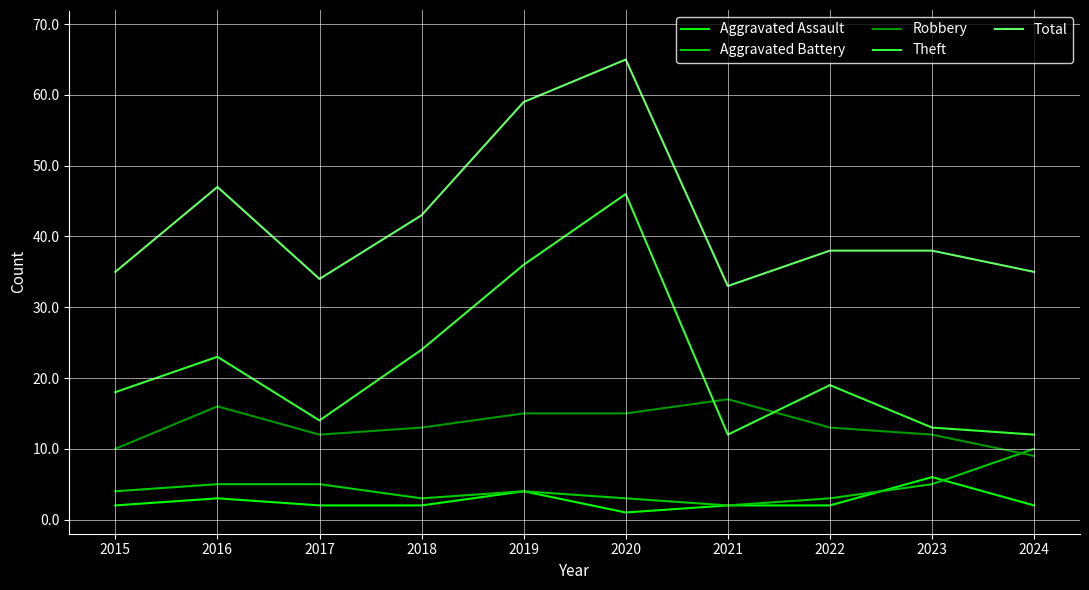

At which category is the sum across all series the highest?

2020